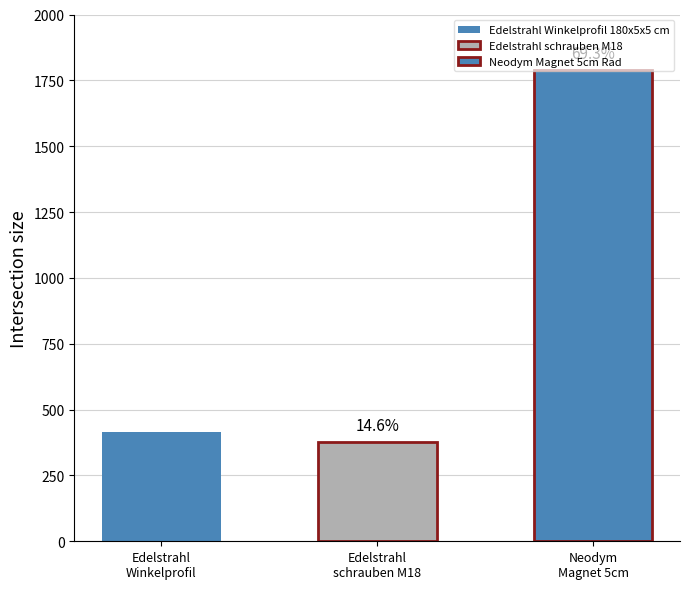

True or false: the data shows 377.2 at Edelstrahl schrauben M18.

True